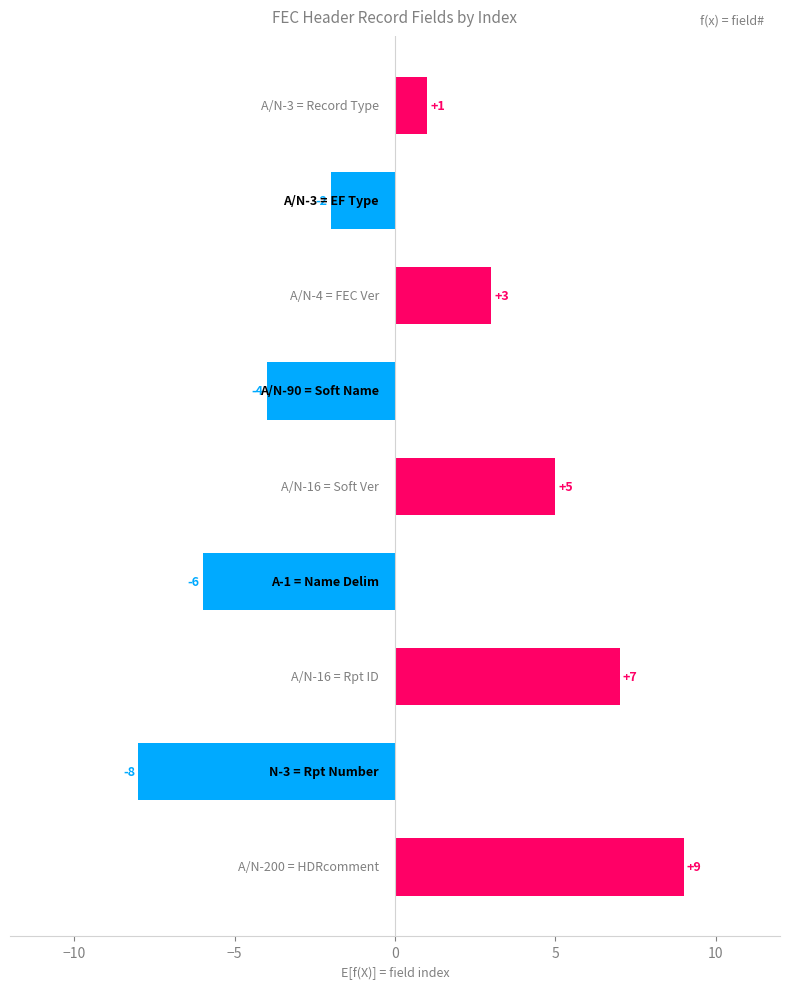

How many values are above zero?

5